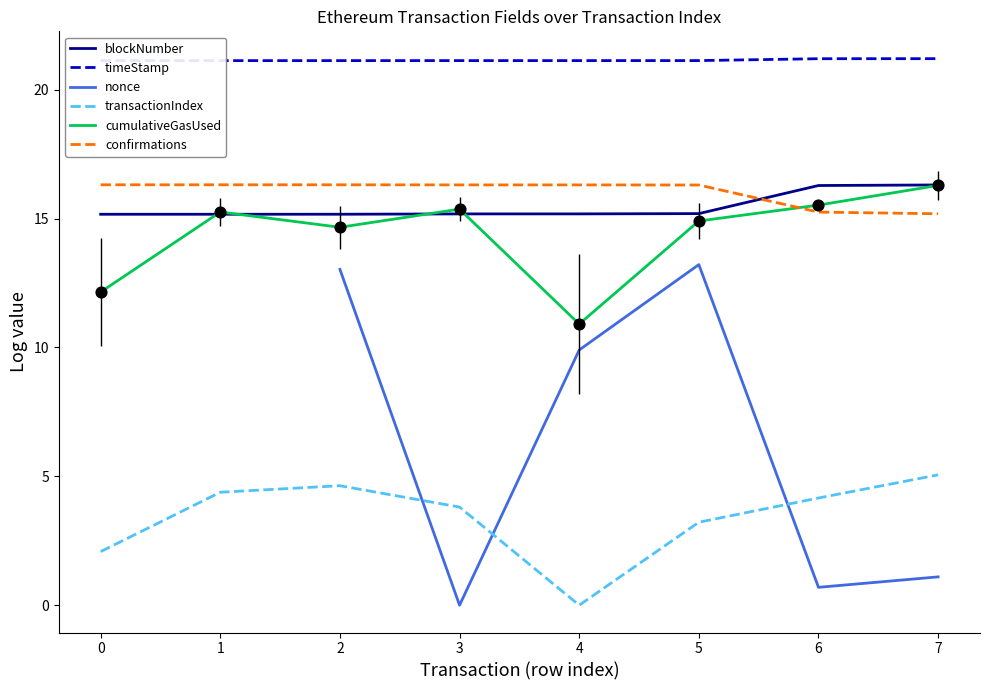

Which series has the widest spread of Y values?

nonce